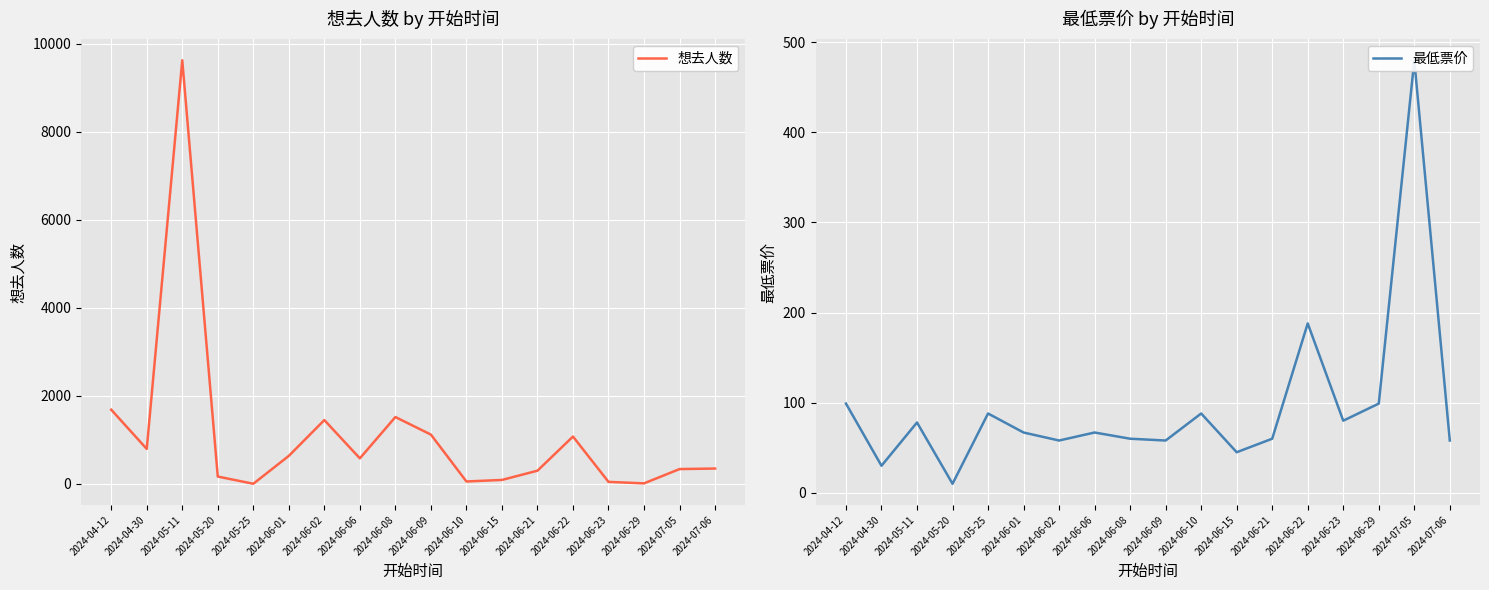

The value of 最低票价 at 2024-06-09 is 58.0. True or false?

True